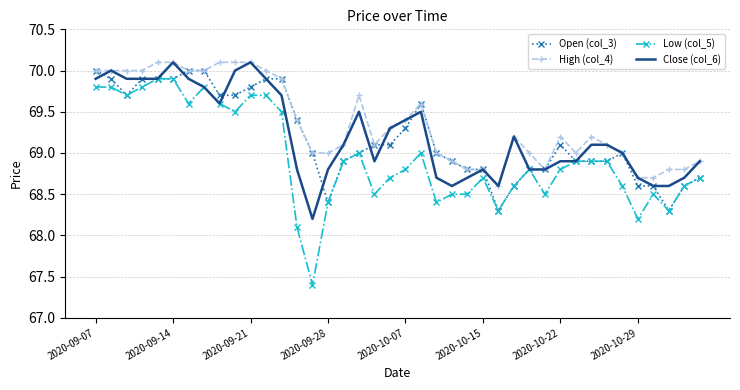

What is the sum of all Open (col_3) values?

2767.7